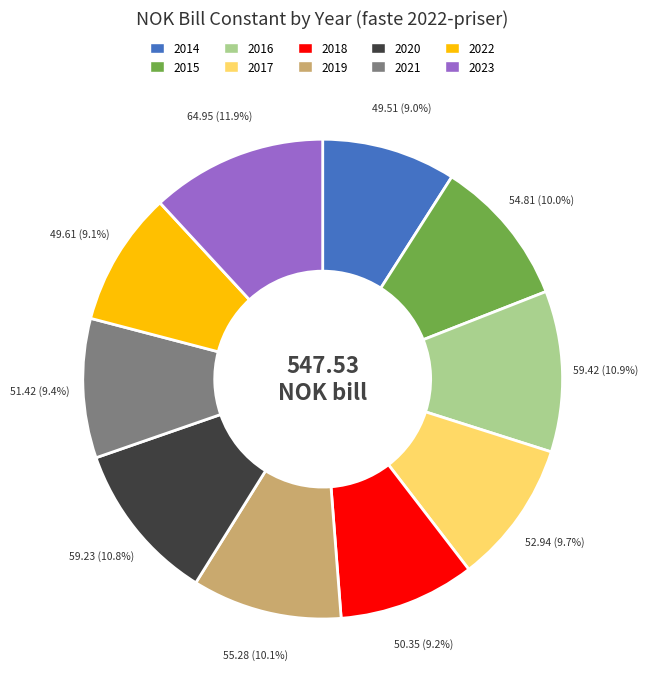

What is the total percentage of 2019 and 2014?

19.1%